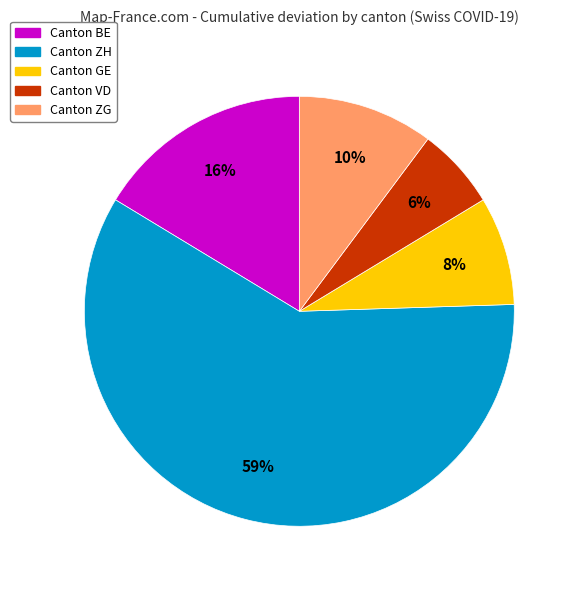

Is there a majority slice in this chart?

Yes